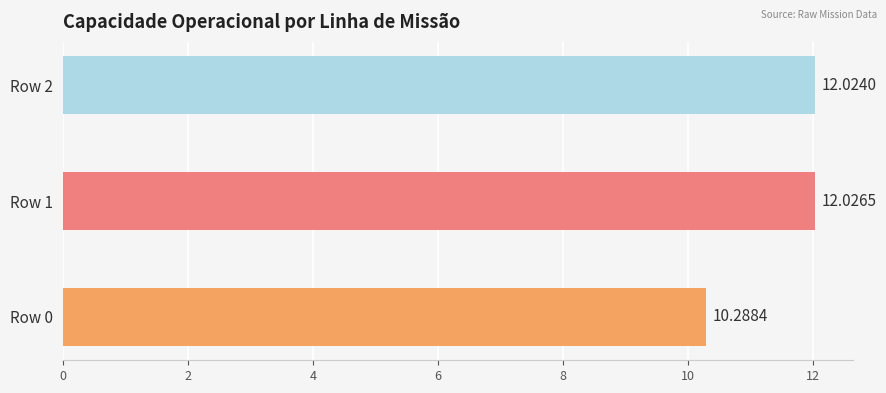

What is the difference between the maximum and minimum values?

1.7